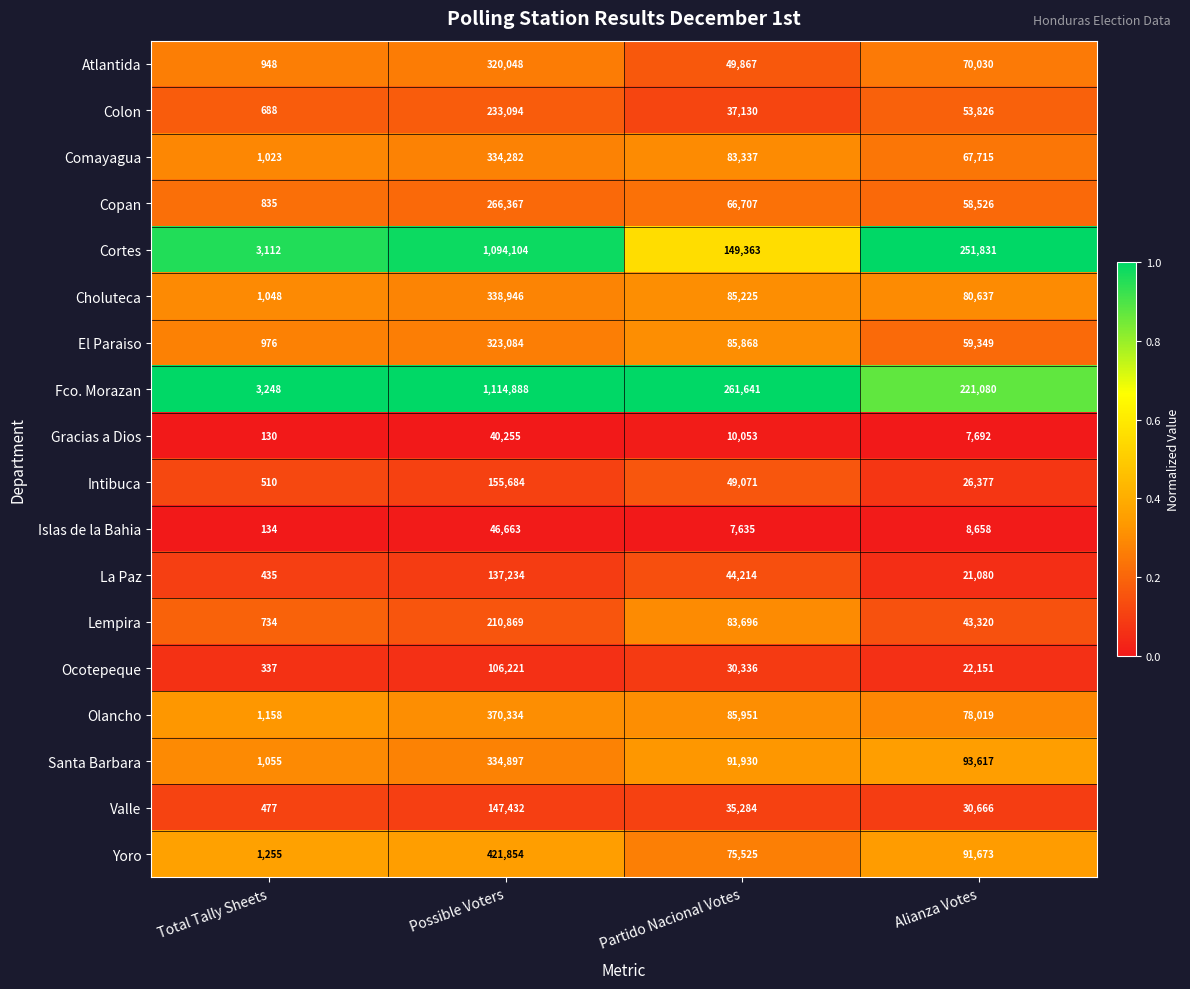

Is it true that Intibuca equals 74030 at Partido Nacional Votes?

False